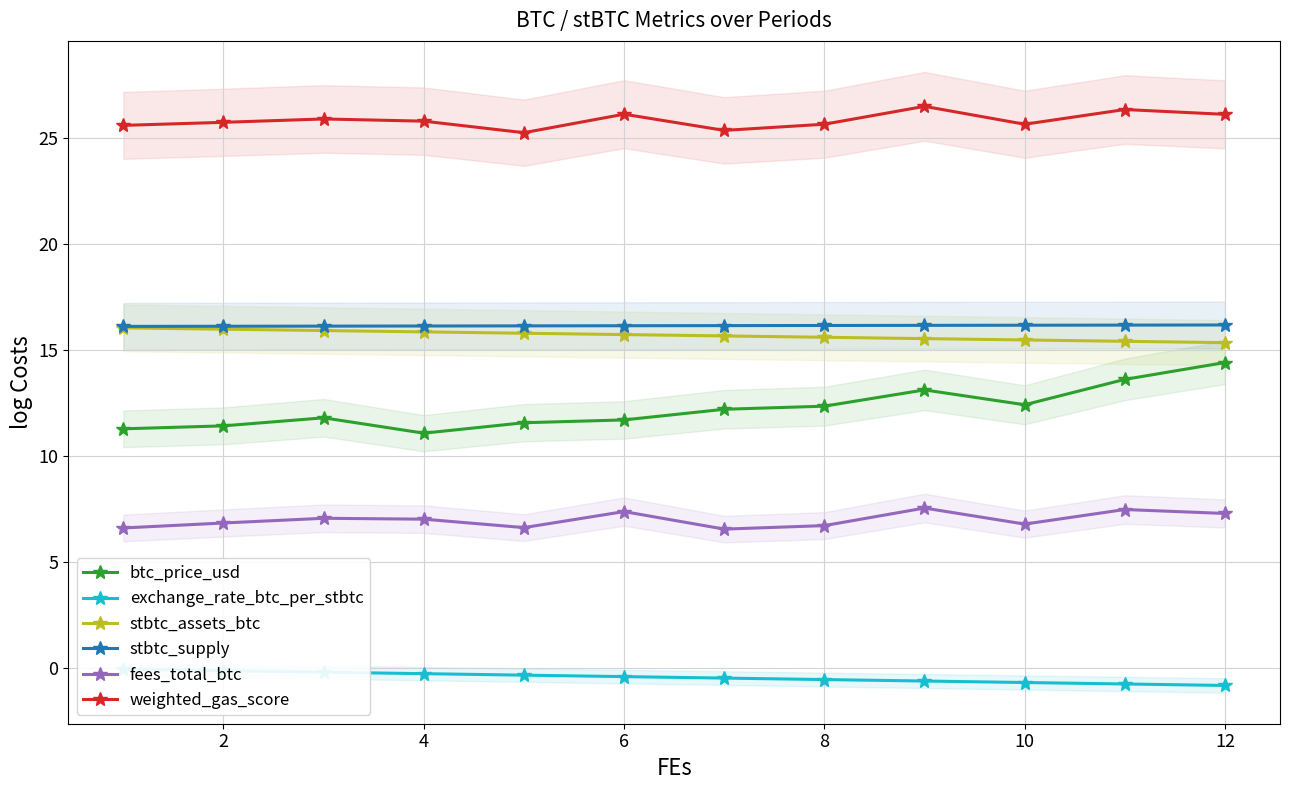

True or false: weighted_gas_score has a value of 37.7 at 2.

False